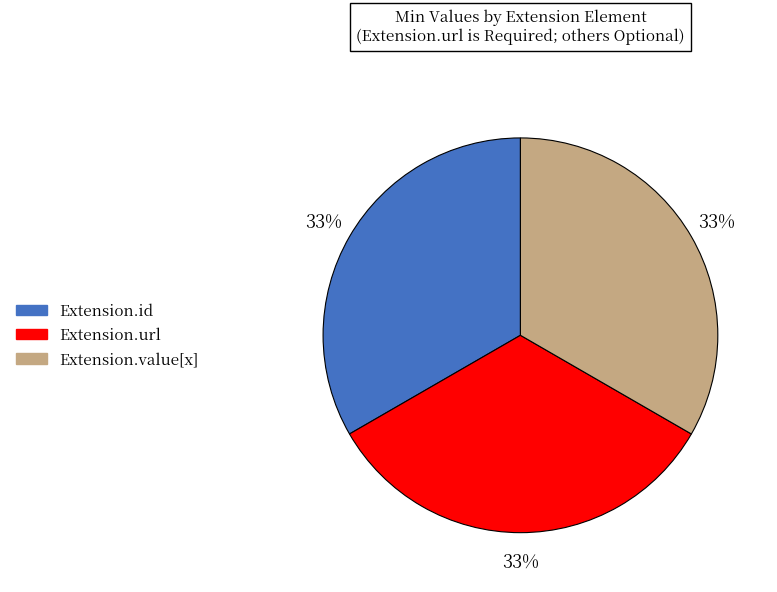

Is there a majority slice in this chart?

No